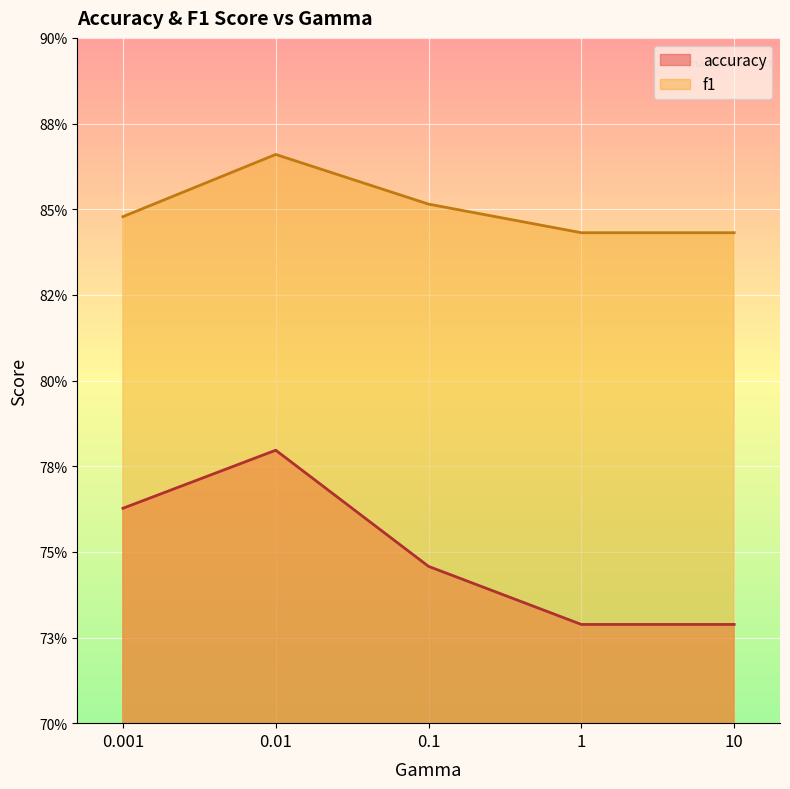

At which label is accuracy closest to 0?

1